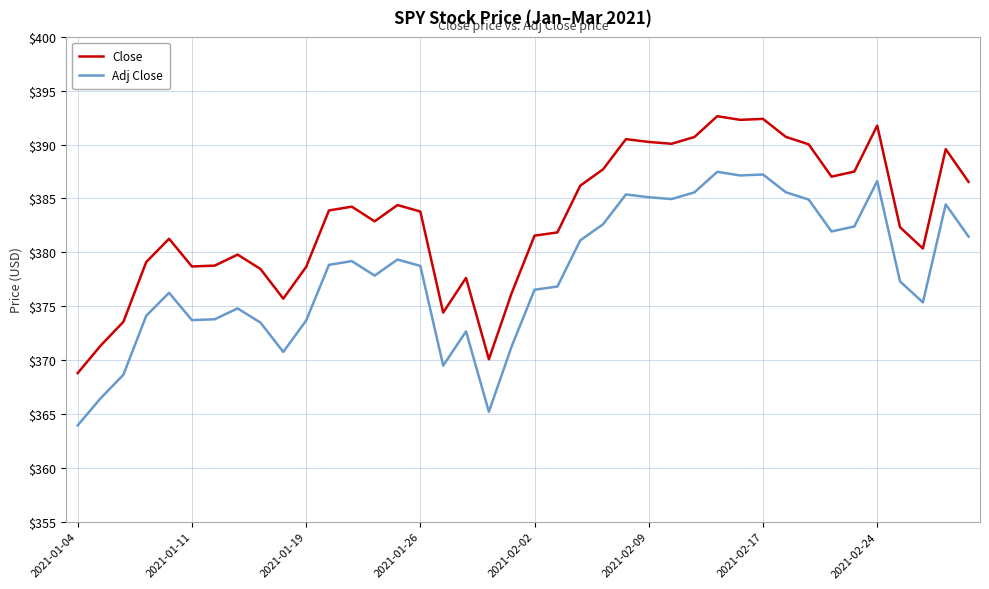

How many lines are shown in the chart?

2